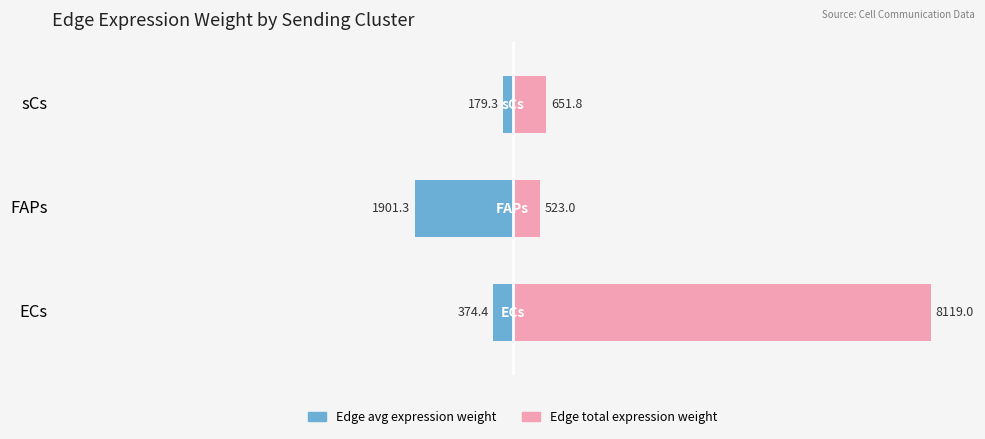

Are the bars grouped side by side (vs. stacked)?

Yes